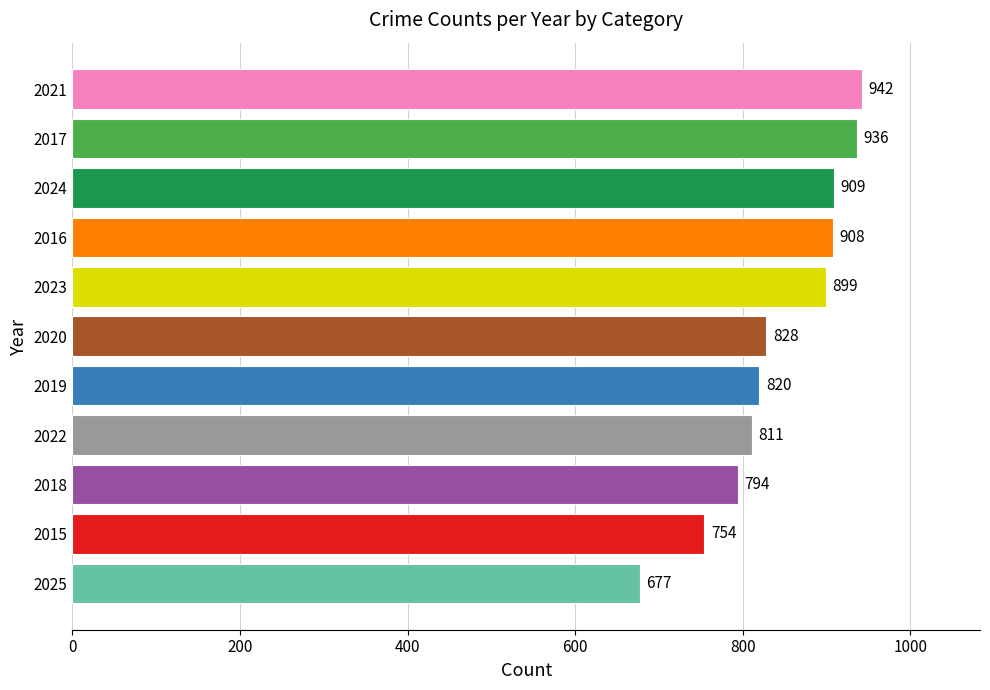

True or false: the data shows 942 at 2021.

True